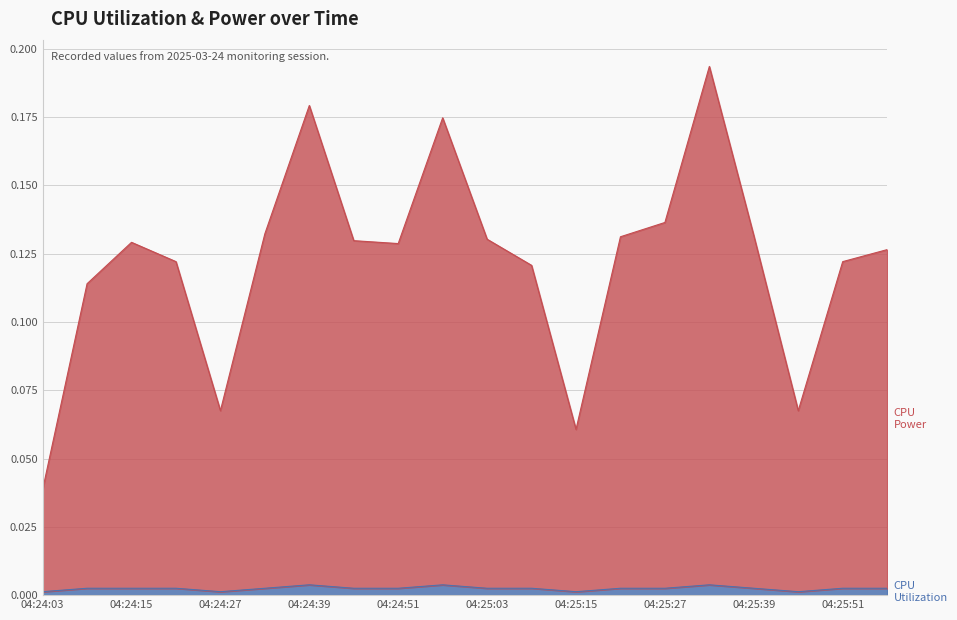

How many lines are shown in the chart?

2